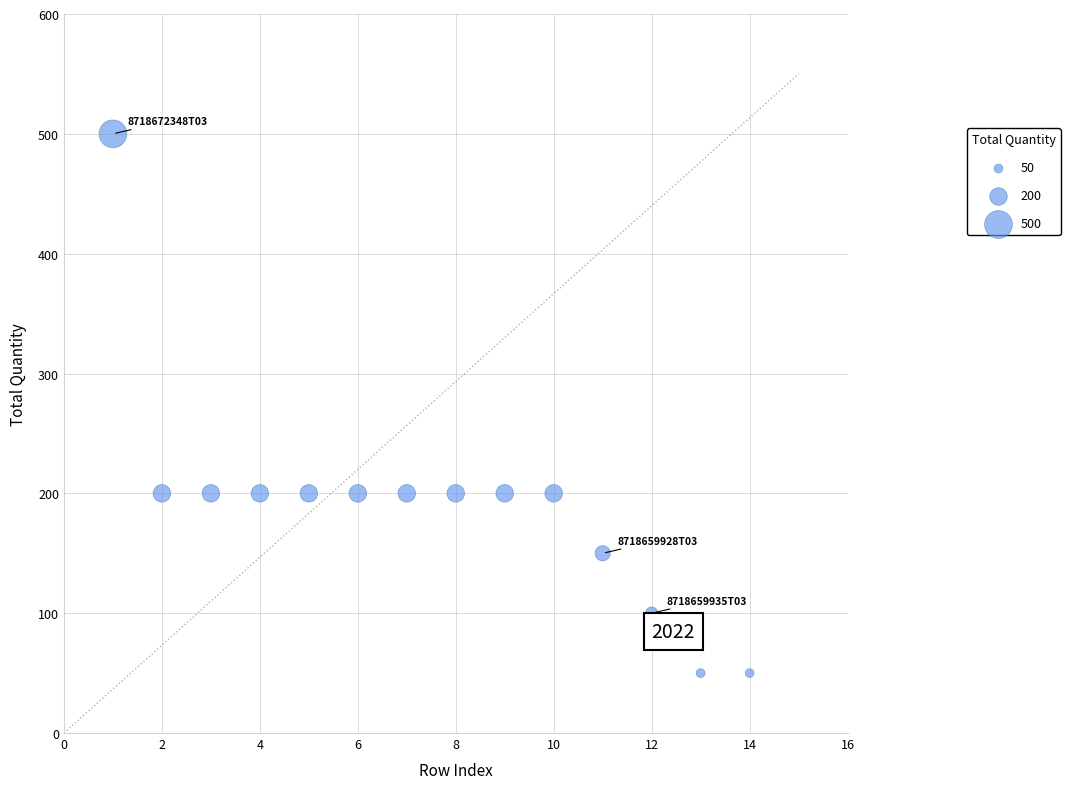

What is the range of X values (max minus min)?

13